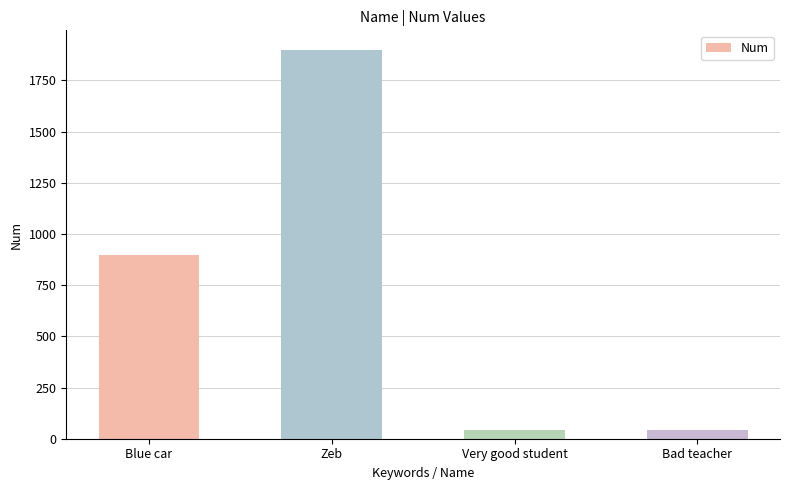

Does the chart contain any negative values?

No